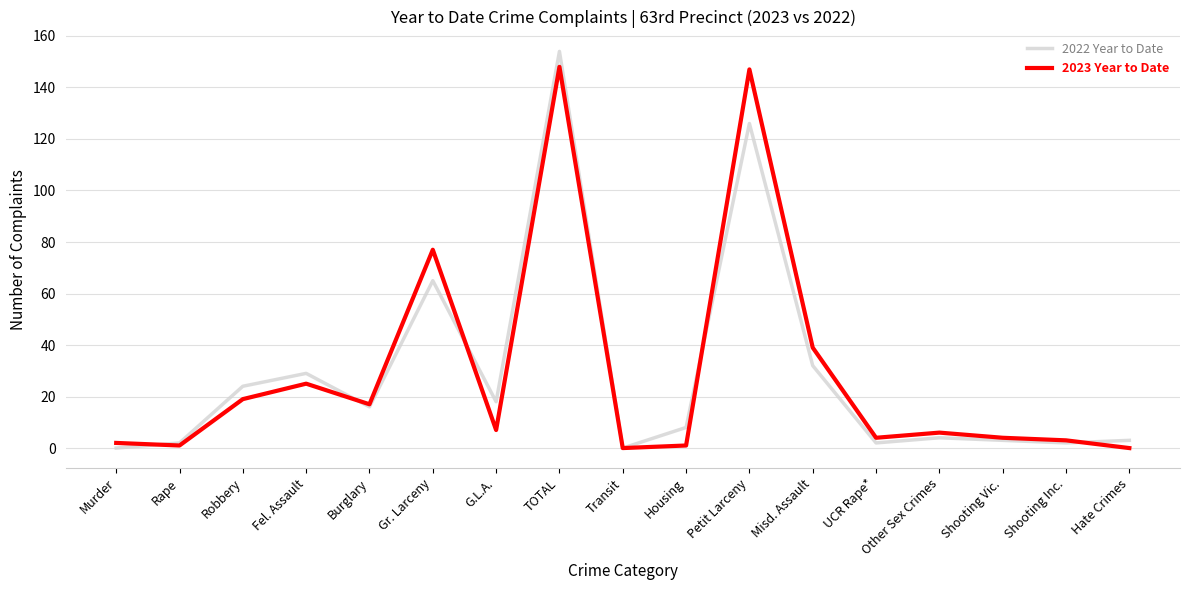

Is the value of 2023 Year to Date at Gr. Larceny greater than the value of 2022 Year to Date at Rape?

Yes